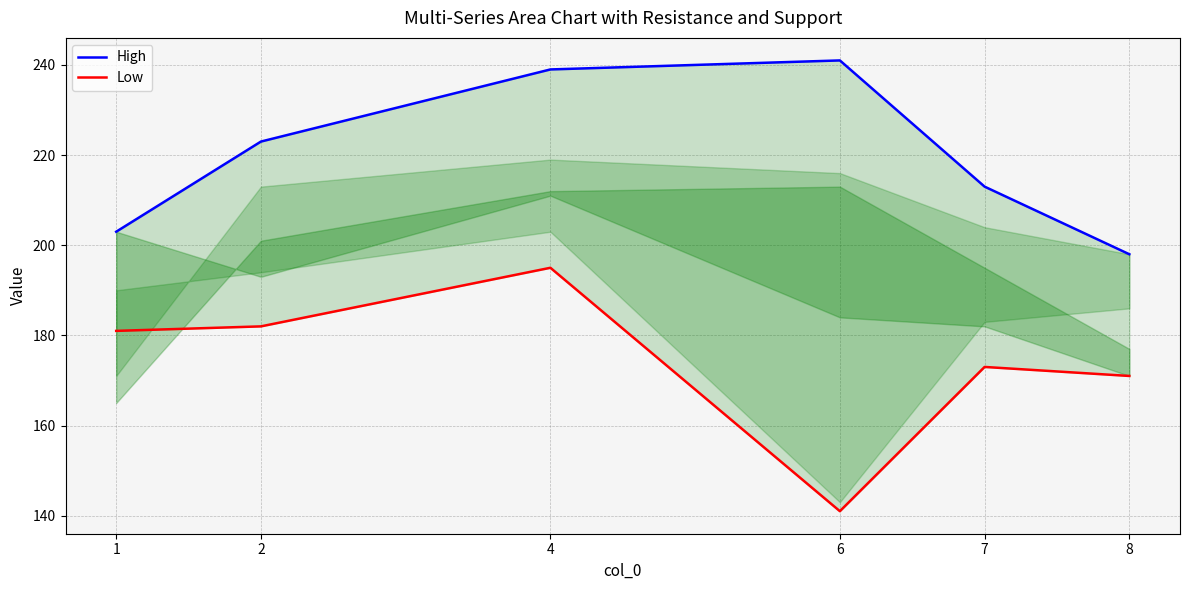

How many lines are shown in the chart?

2